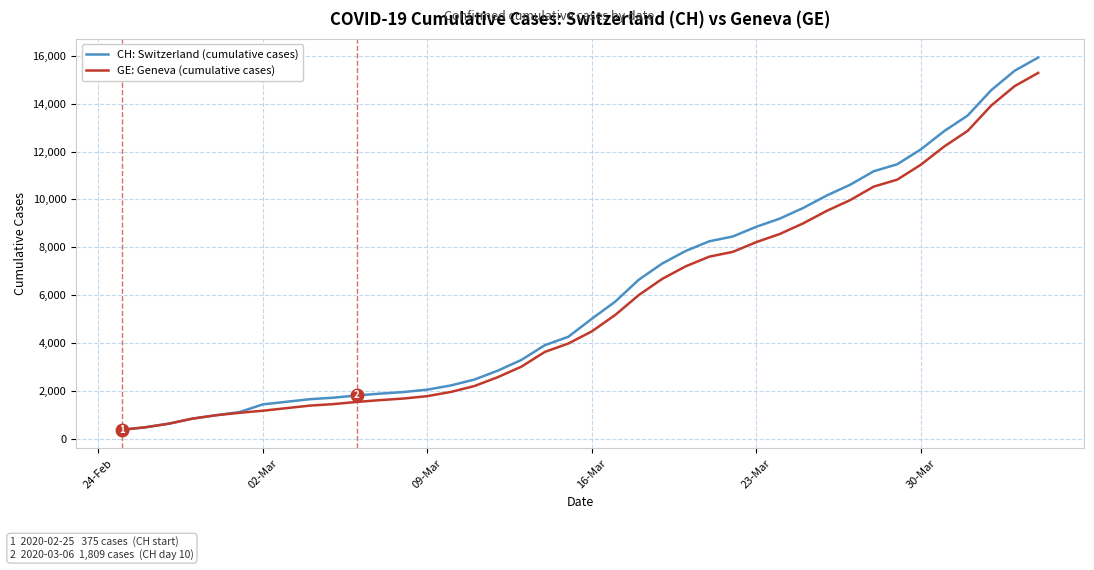

At how many categories does at least one series exceed 15724?

1